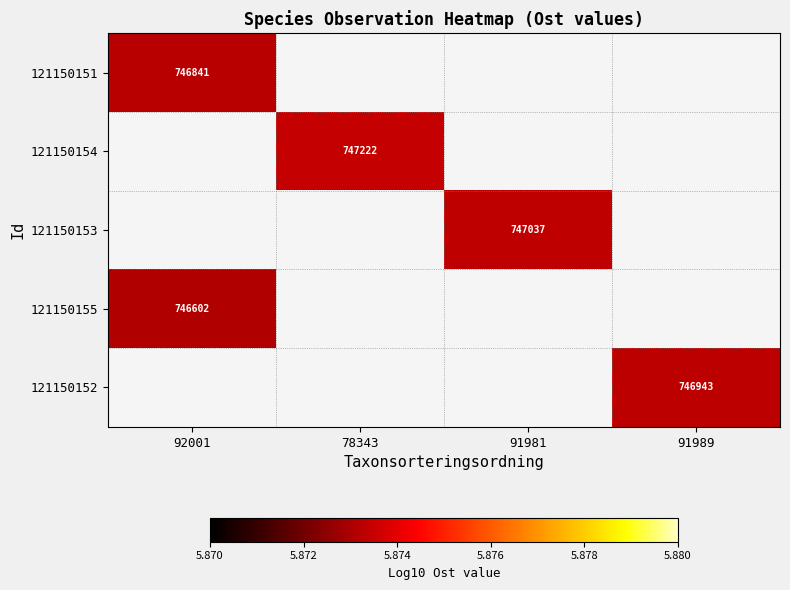

What is the smallest value displayed?

5.9